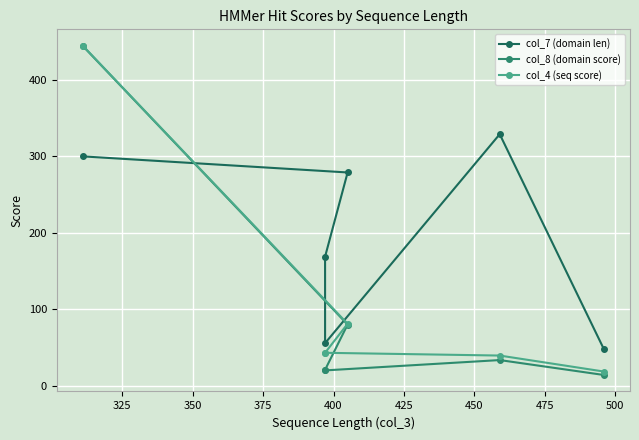

The col_4 (seq score) series shows 72.2 at 375. True or false?

False